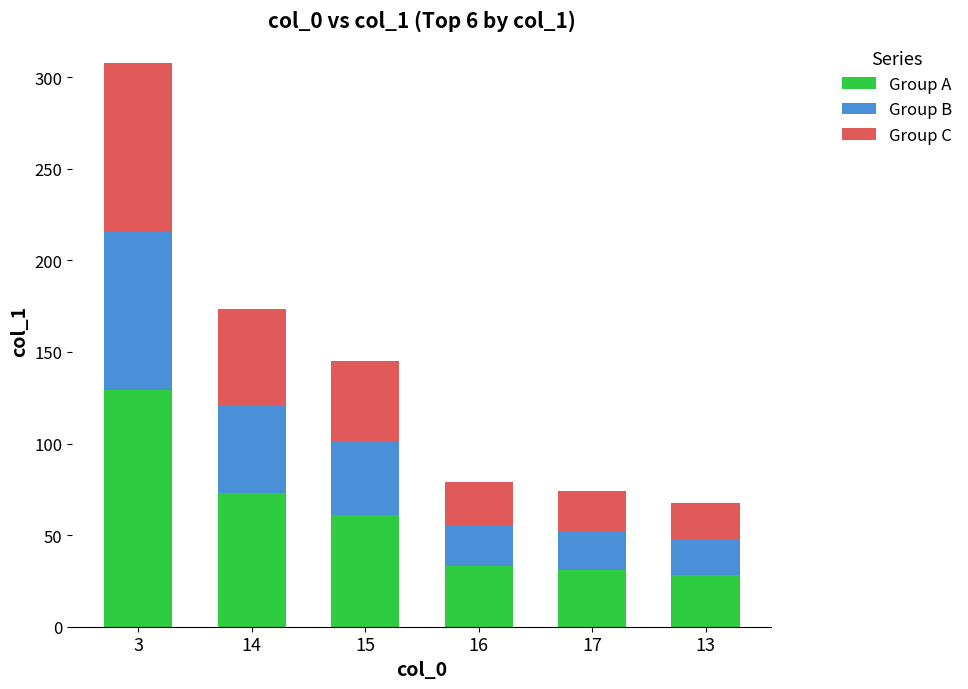

What is the lowest value of the Group A series?

28.3